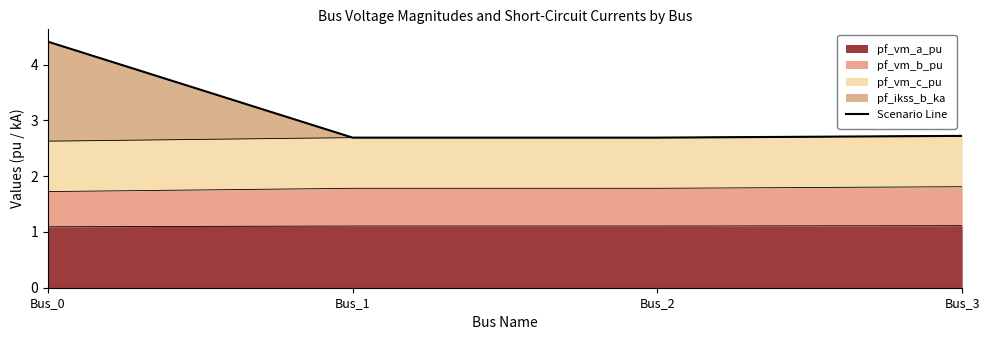

At which label is the value closest to 3?

Bus_3